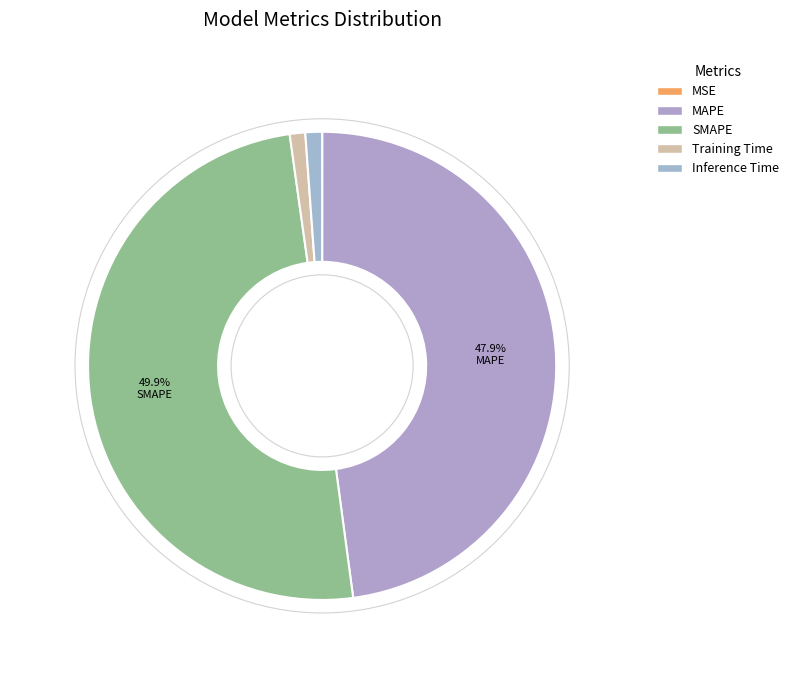

True or false: MSE accounts for 1% of the total.

False